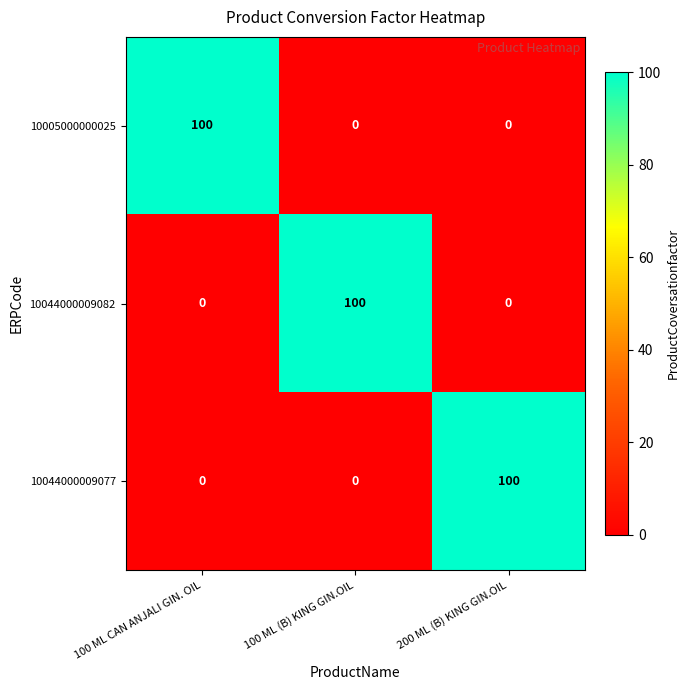

The value of 10044000009077 at 100 ML CAN ANJALI GIN. OIL is 0. True or false?

True